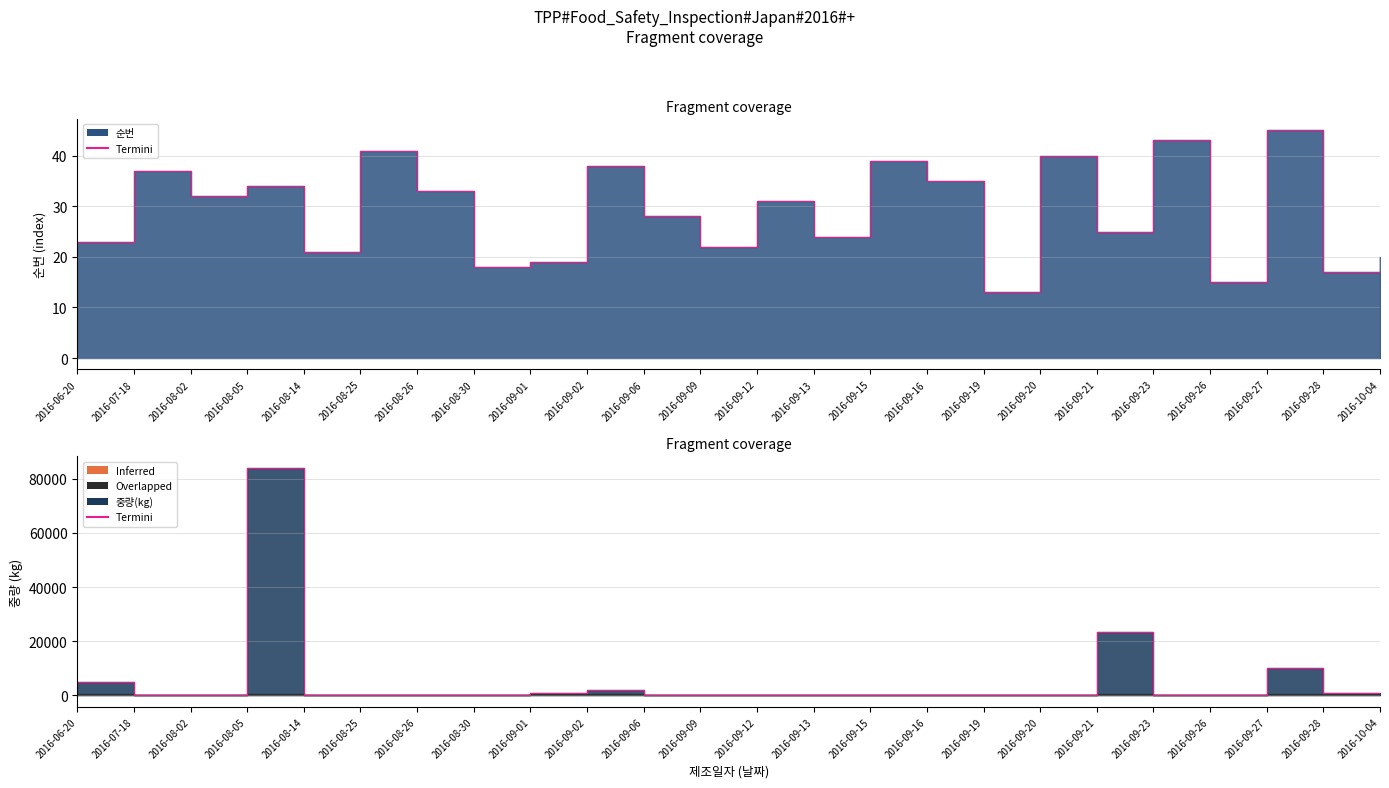

Rank the categories by value from lowest to highest.

2016-09-06, 2016-08-02, 2016-09-16, 2016-09-26, 2016-08-25, 2016-09-13, 2016-09-19, 2016-07-18, 2016-09-20, 2016-10-04, 2016-08-30, 2016-09-23, 2016-09-09, 2016-09-15, 2016-09-12, 2016-08-26, 2016-08-14, 2016-09-01, 2016-09-28, 2016-09-02, 2016-06-20, 2016-09-27, 2016-09-21, 2016-08-05